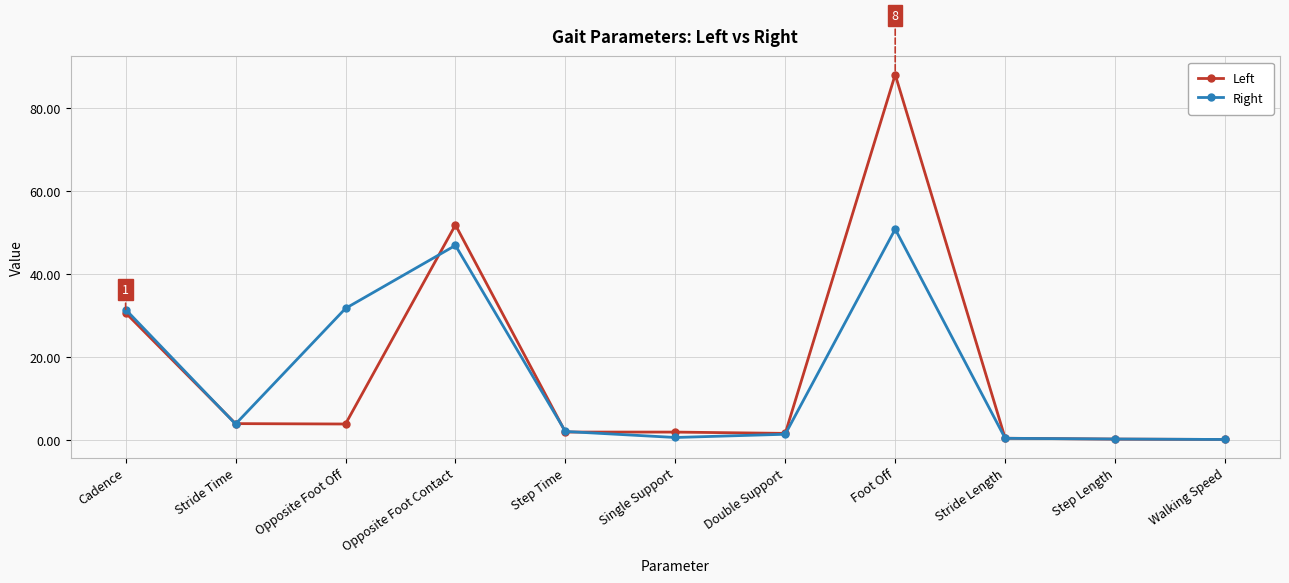

Does the chart have visible grid lines?

Yes